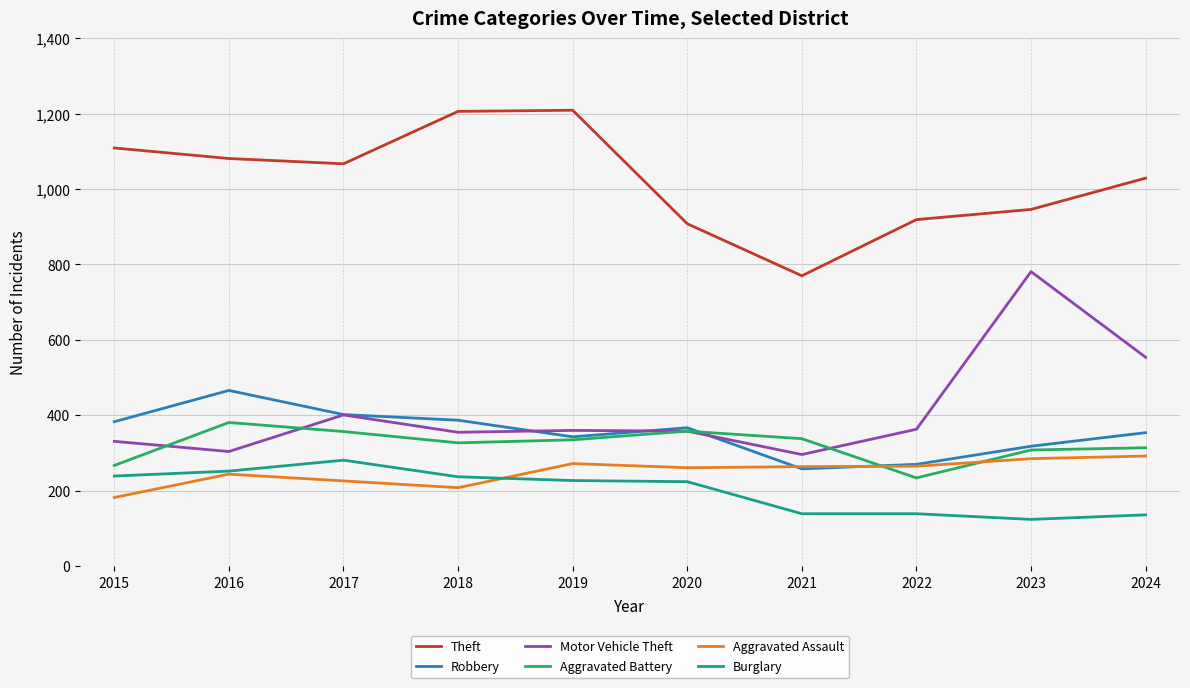

Is the value of Motor Vehicle Theft at 2022 greater than the value of Aggravated Assault at 2021?

Yes